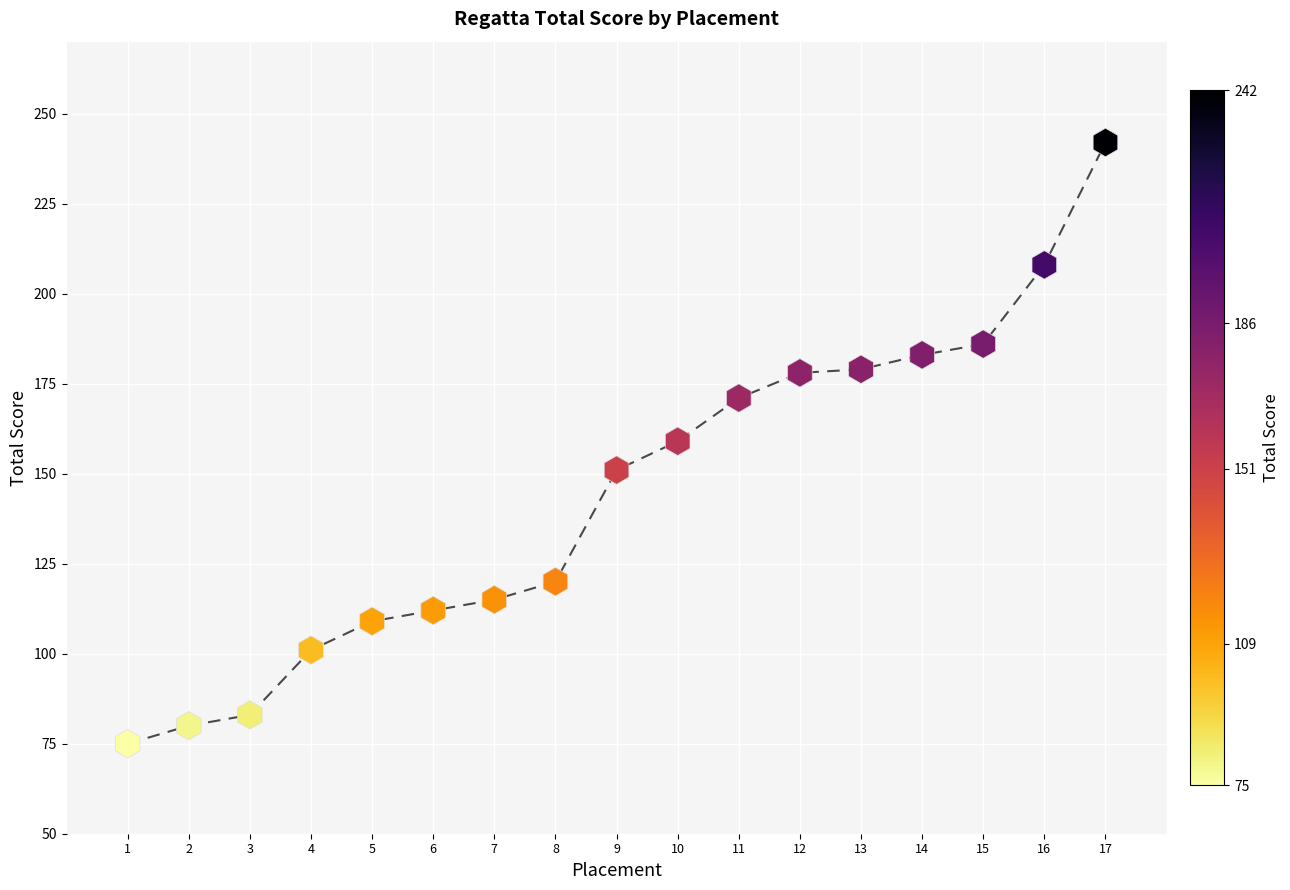

What is the range of Y values (max minus min)?

167